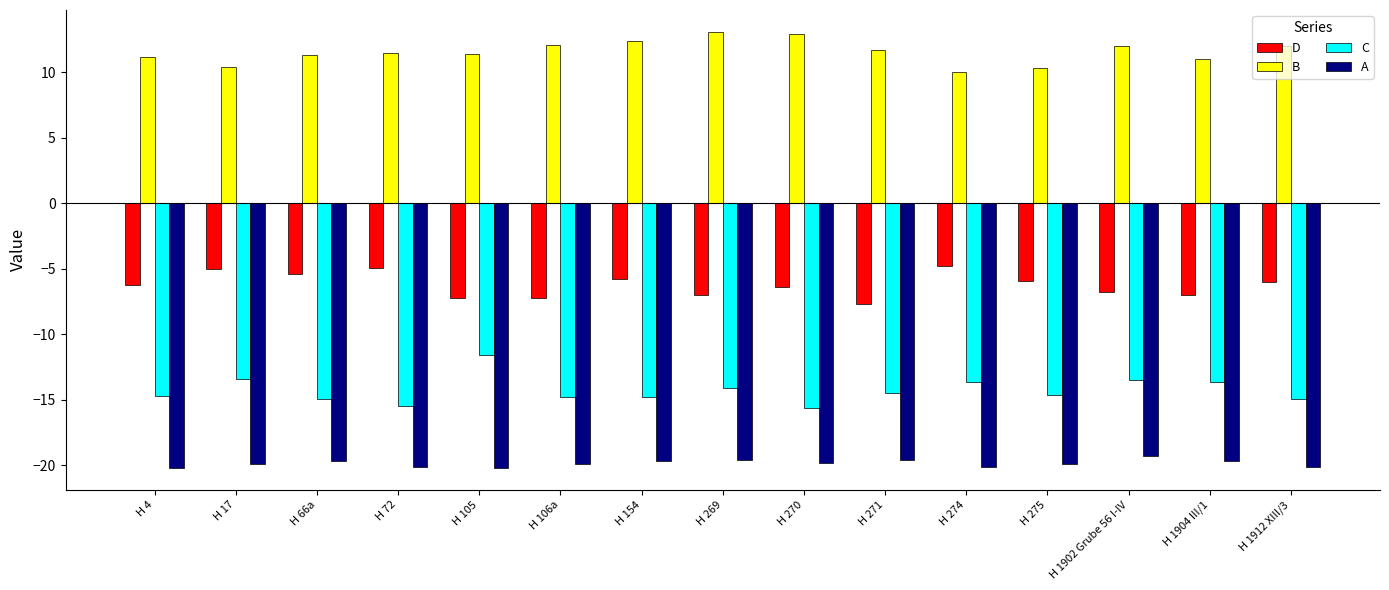

What is the minimum value shown in the chart?

-20.2